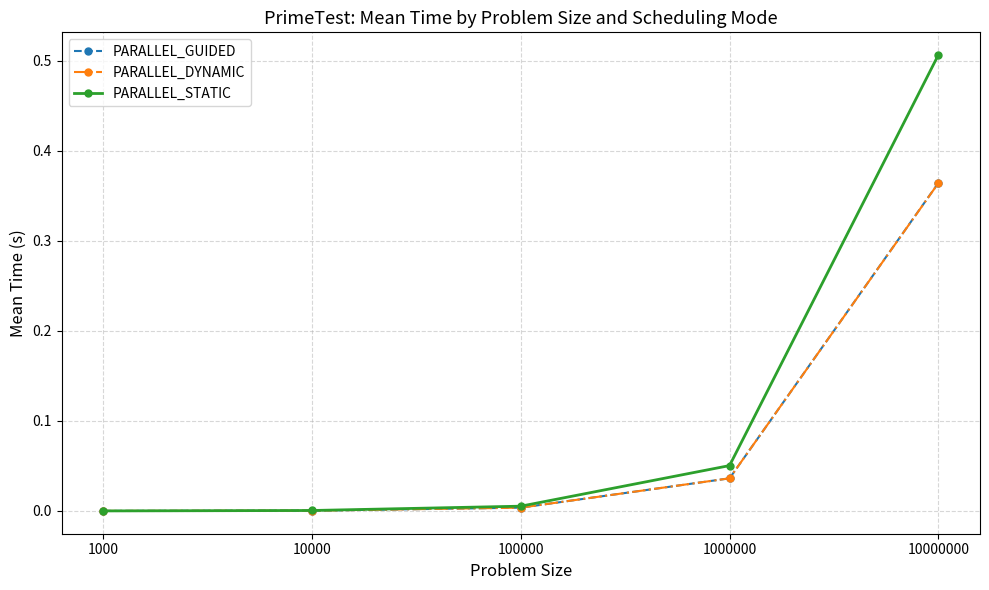

At which category is the sum across all series the highest?

10000000